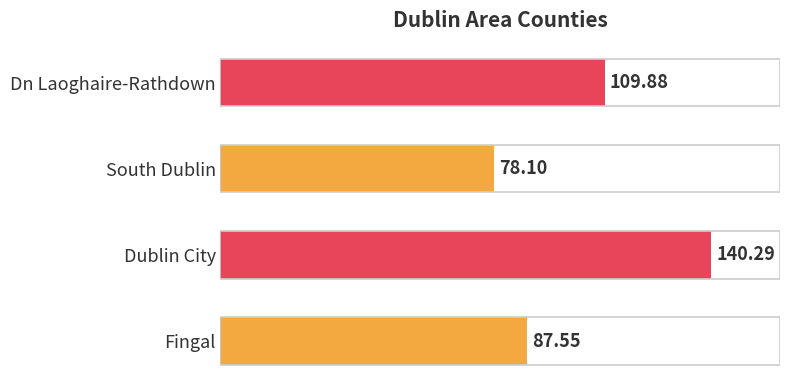

What is the average value?

104.0